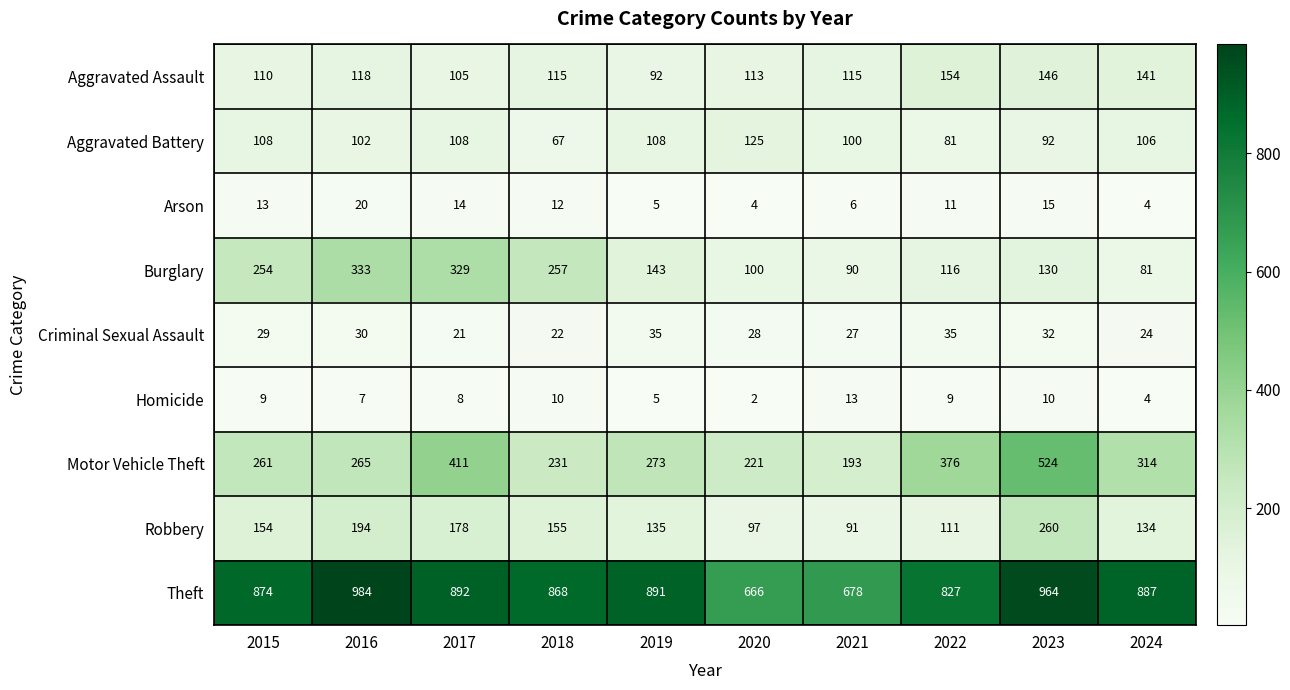

What is the spread (max minus min) of values at 2021?

672